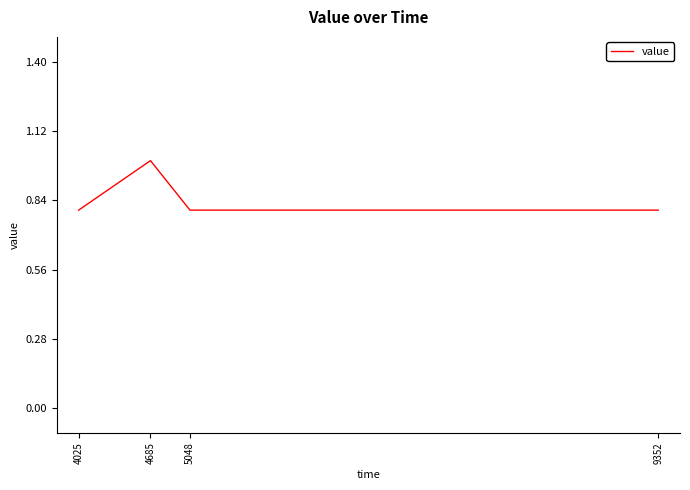

At which category does the chart reach its peak across all series?

4685